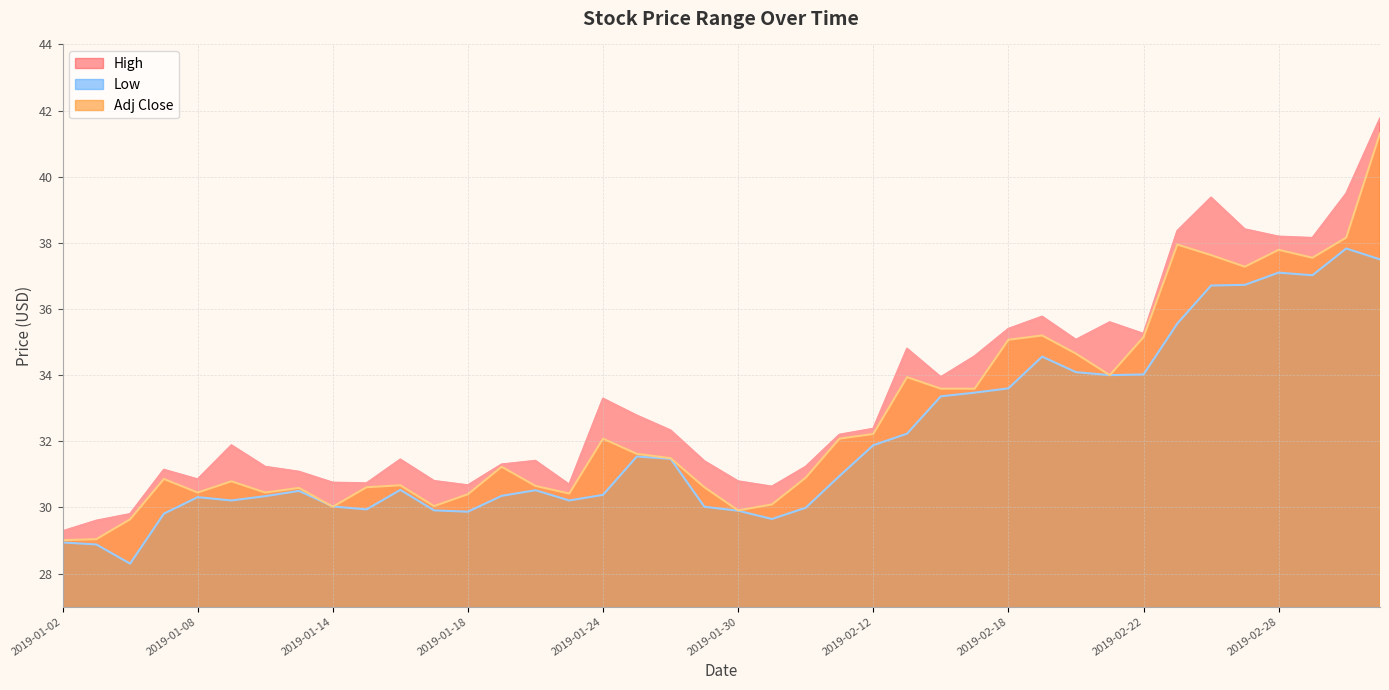

What position from the right is 2019-02-25?

7